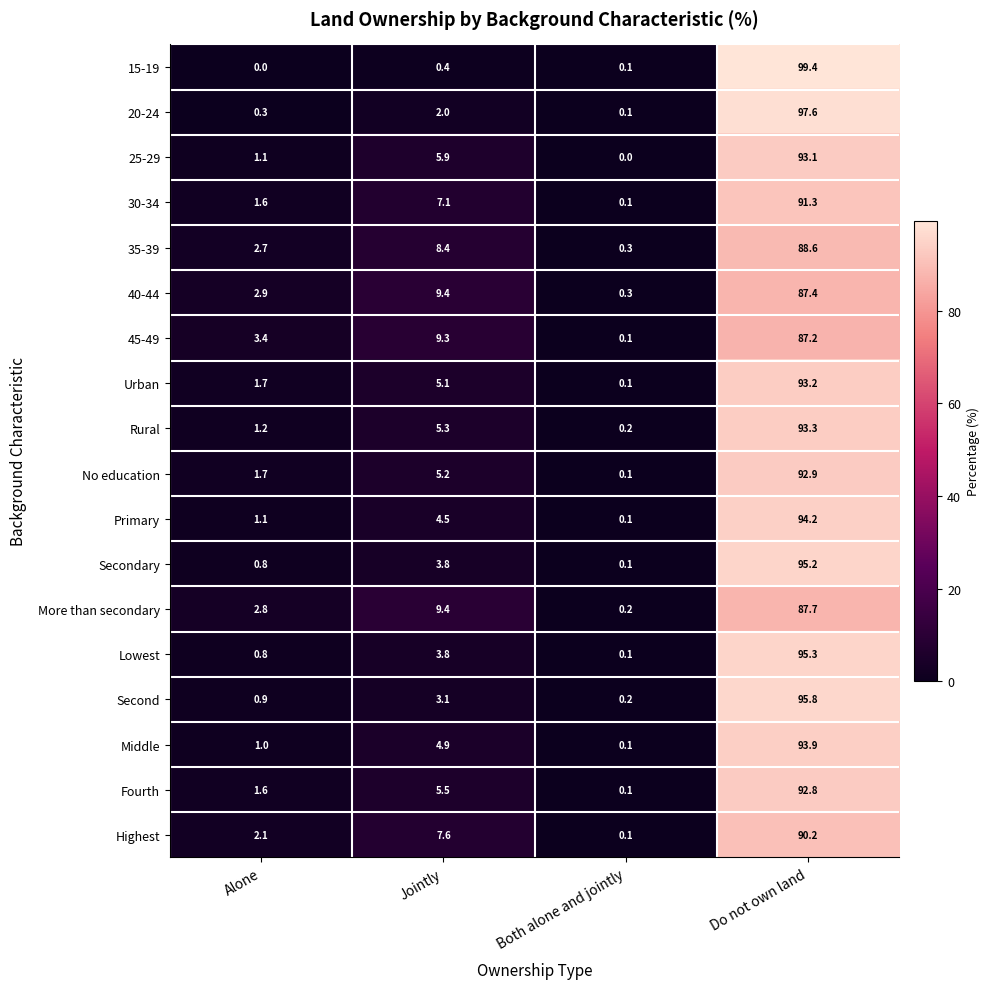

The Highest series shows 54.2 at Do not own land. True or false?

False